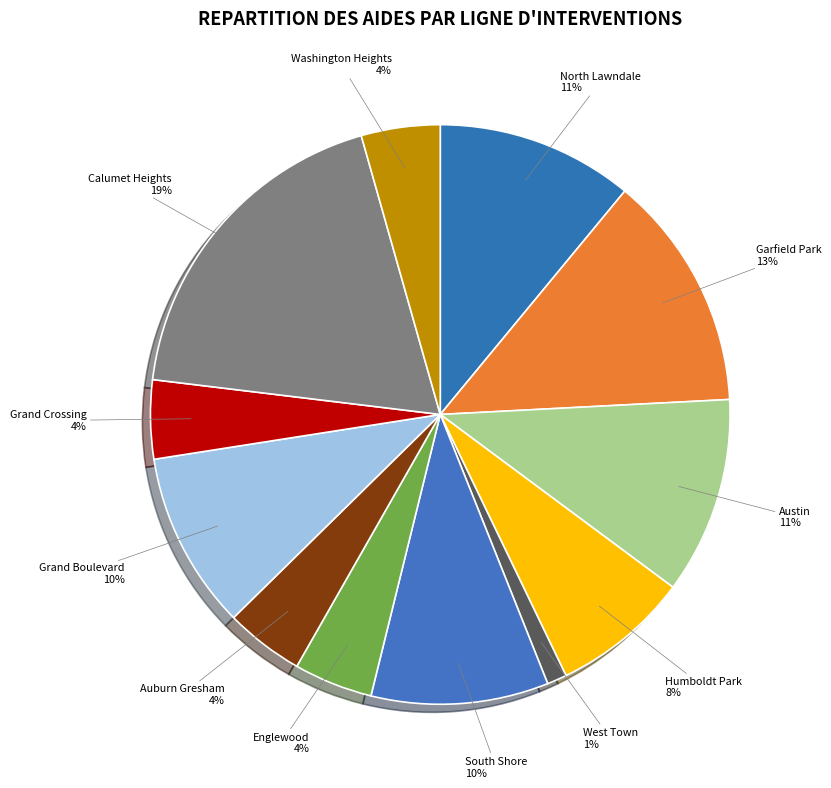

Which slice is the smallest?

West Town